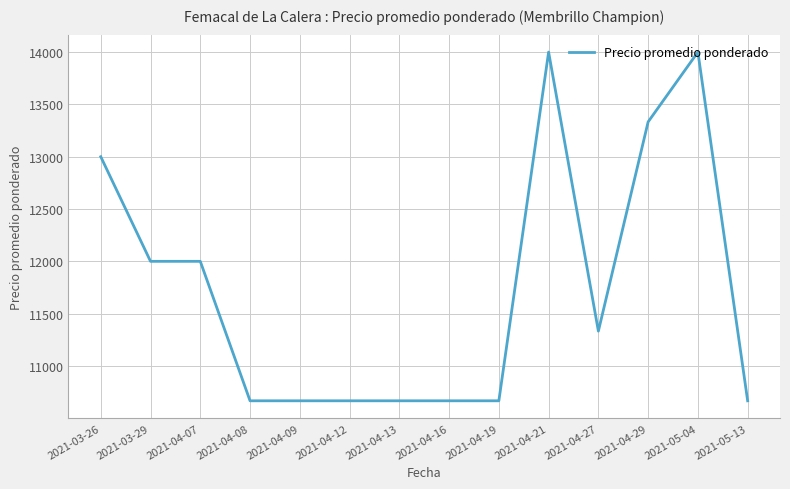

What is the change in value from 2021-04-12 to 2021-04-27?

+666